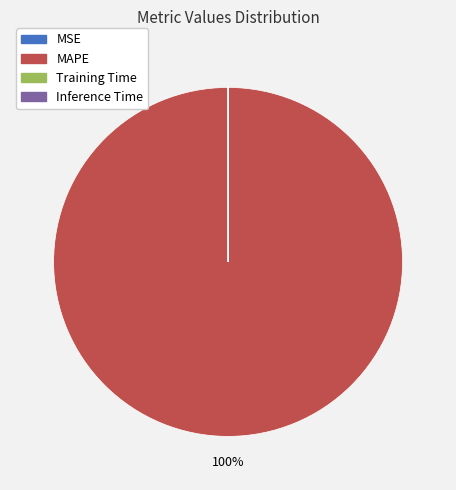

To the nearest percent, what is the difference between the largest and smallest slice percentages?

100%